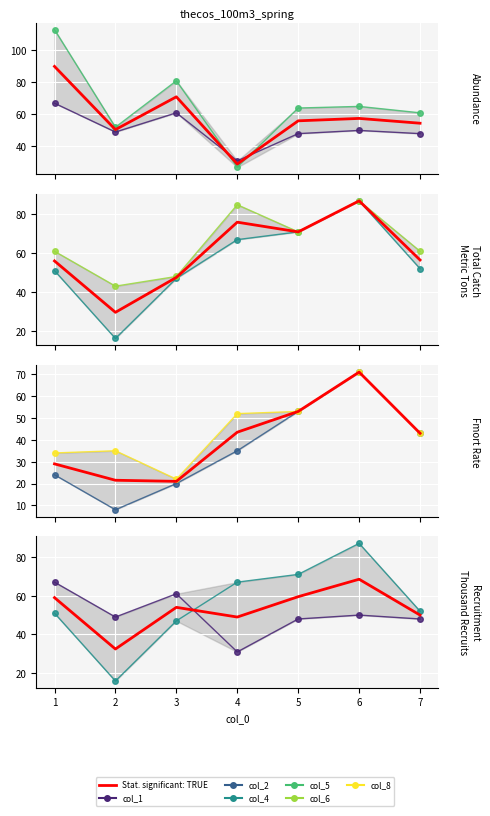

True or false: col_2 and col_5 intersect in this chart.

True